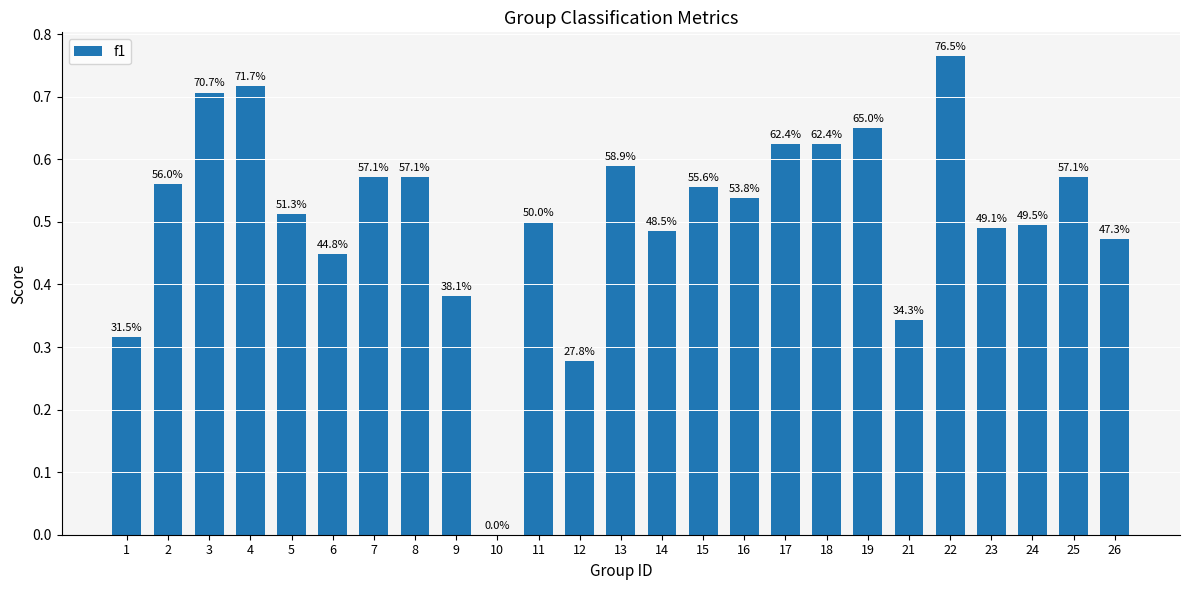

Which has a higher value, 6 or 3?

3